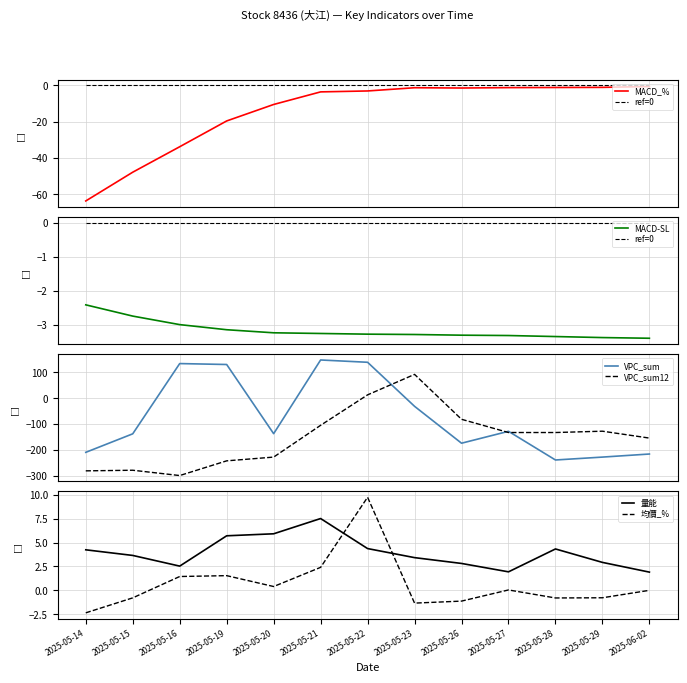

True or false: MACD_% has more than 0 points higher than both neighbors.

True